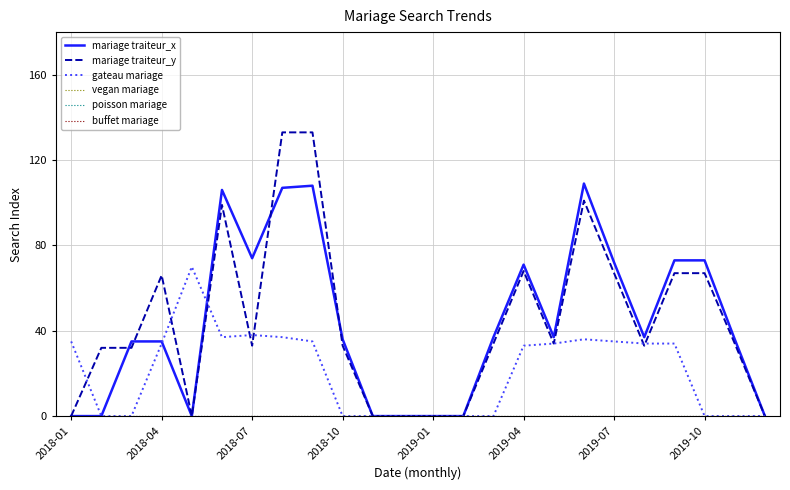

Does the chart have visible grid lines?

Yes